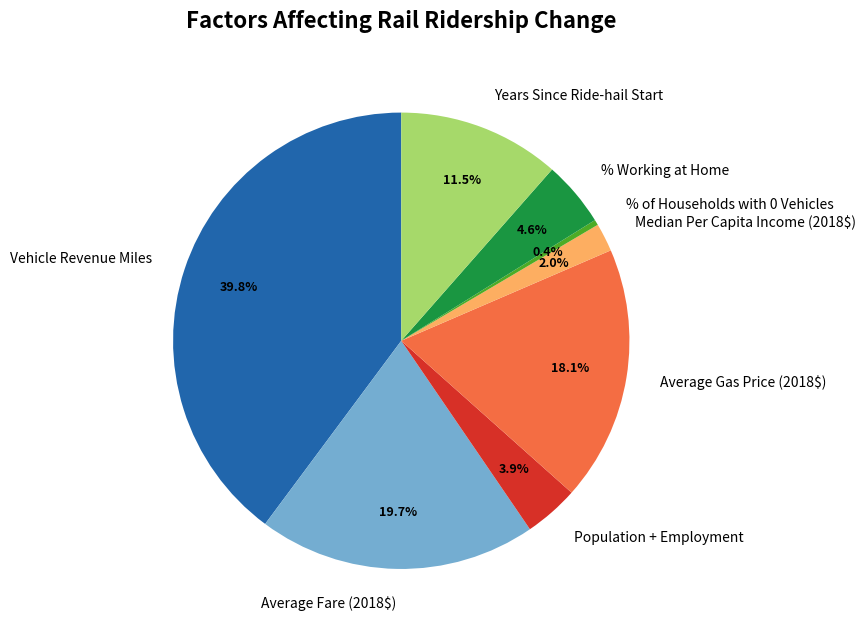

What is the ratio of the value at Years Since Ride-hail Start to the value at Average Gas Price (2018$)?

0.6